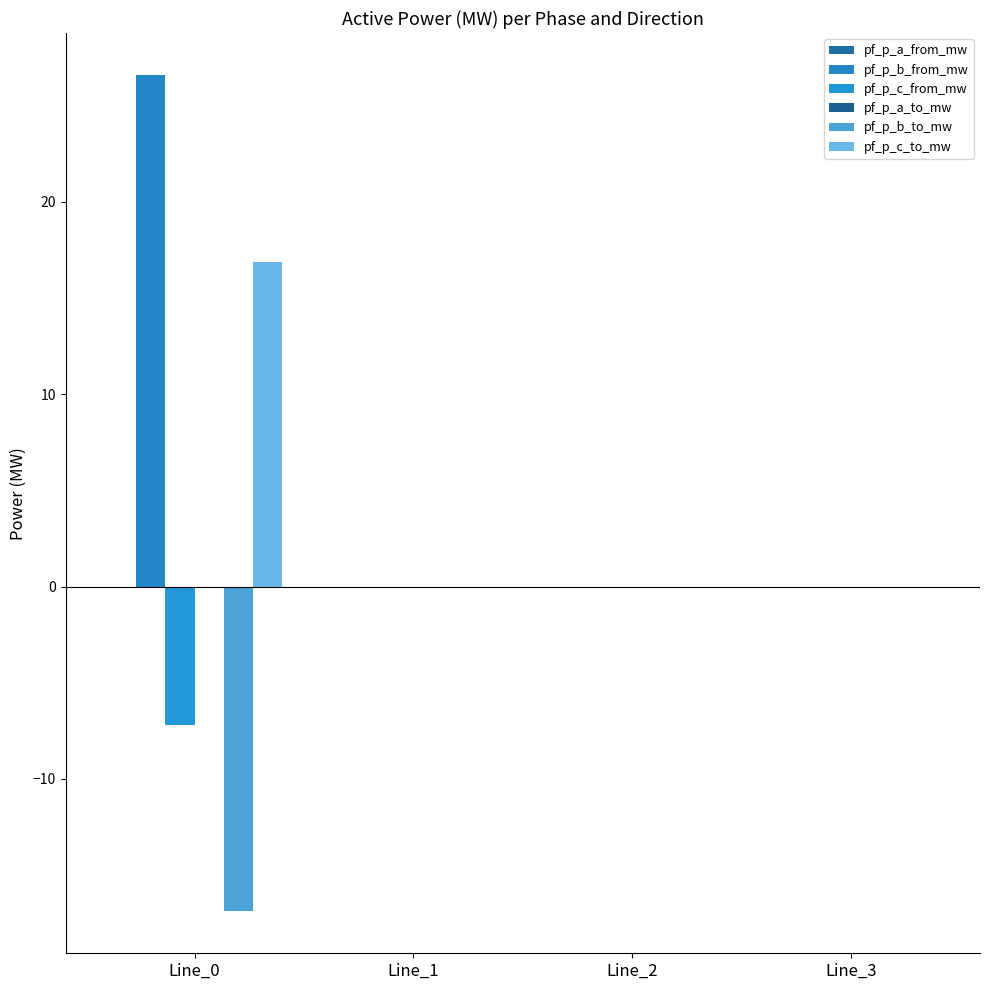

Reading left to right, what are all the values shown in this chart?

pf_p_a_from_mw: 0.0	-0.0	-0.0	-0.0
pf_p_b_from_mw: 26.6	-0.0	-0.0	0.0
pf_p_c_from_mw: -7.2	0.0	0.0	-0.0
pf_p_a_to_mw: -0.0	0.0	0.0	0.0
pf_p_b_to_mw: -16.9	0.0	0.0	-0.0
pf_p_c_to_mw: 16.9	-0.0	-0.0	0.0